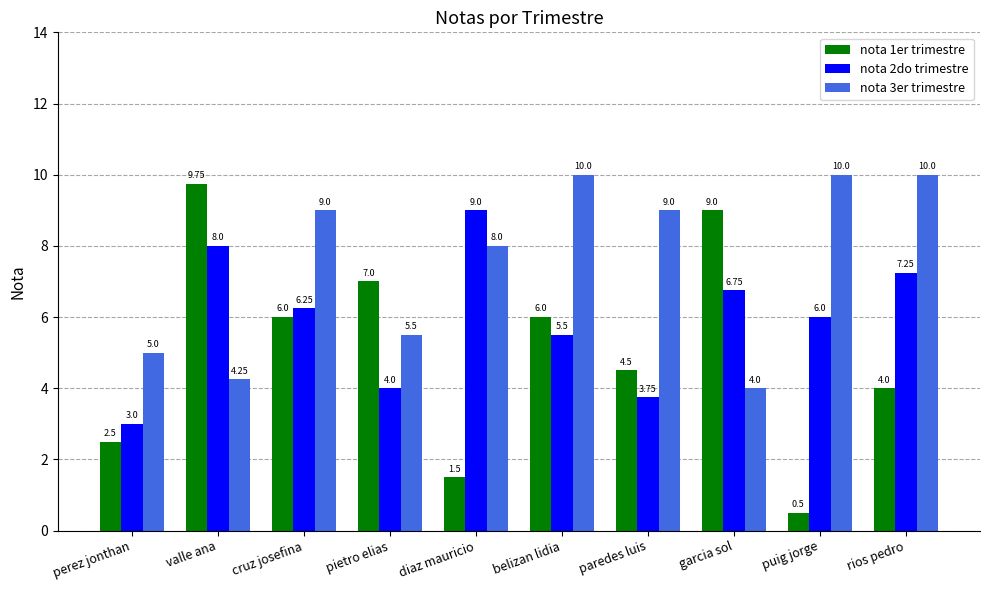

Where does the nota 2do trimestre series first go above 6?

valle ana